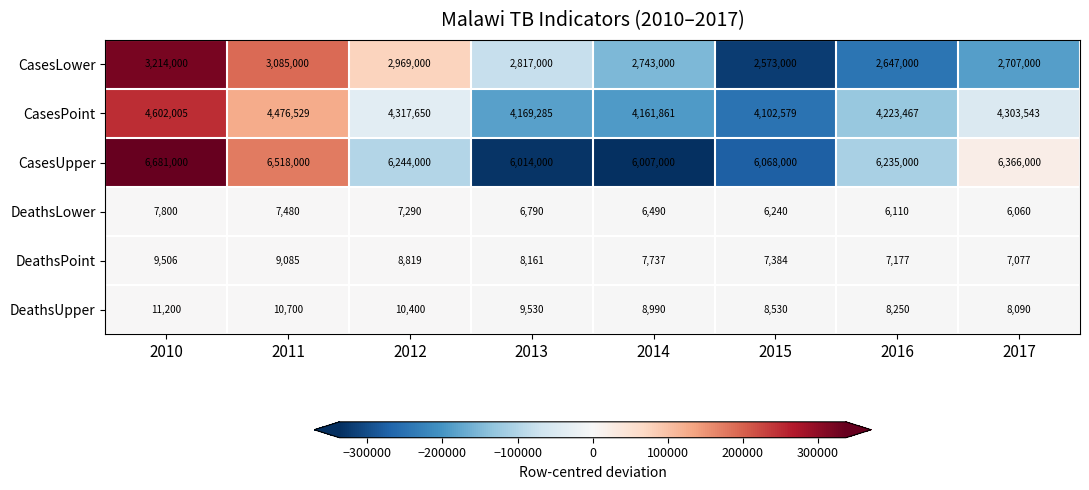

Which series has the widest spread of values?

CasesUpper